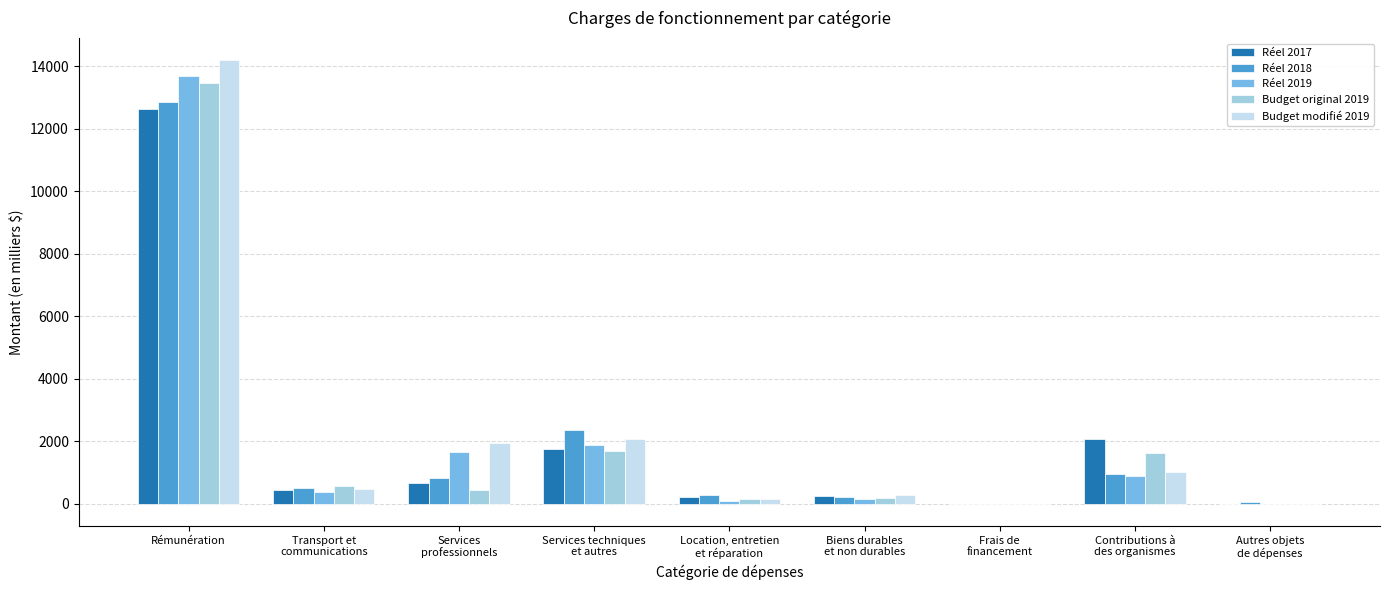

The Budget modifié 2019 series shows 14192.6 at Rémunération. True or false?

True